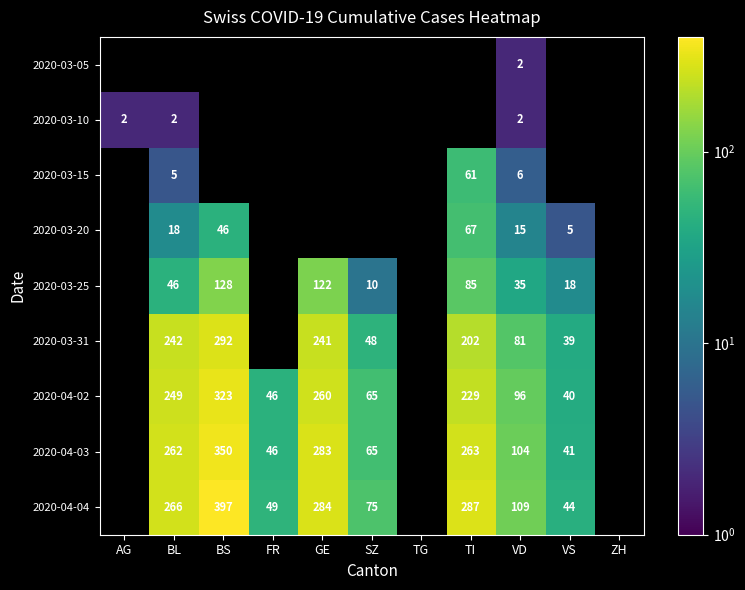

The 2020-03-20 series shows 8 at VS. True or false?

False